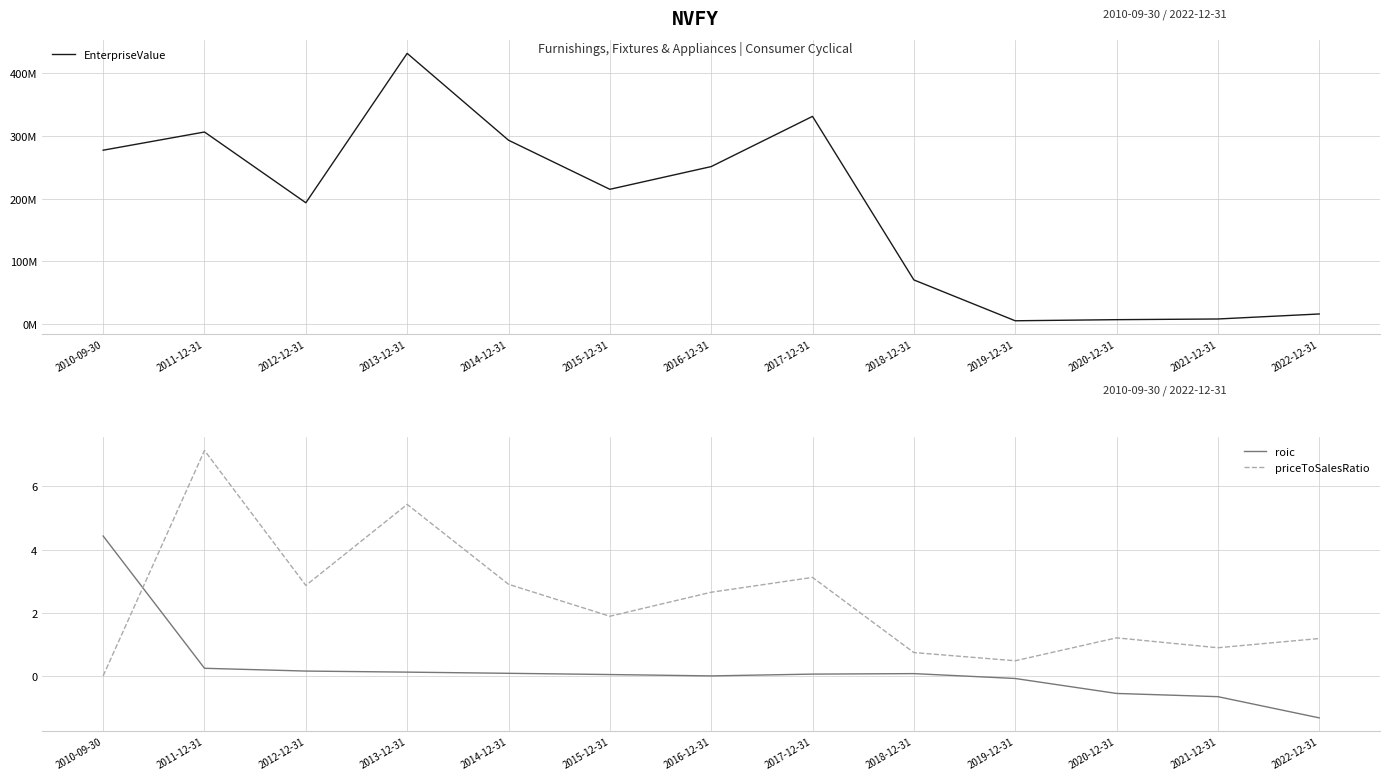

At how many categories does at least one series exceed 430397315?

1